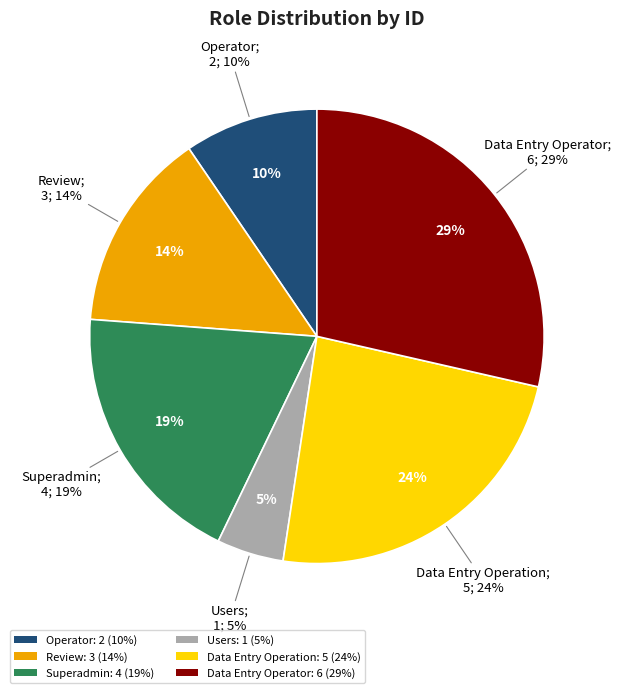

True or false: Operator accounts for 10% of the total.

True